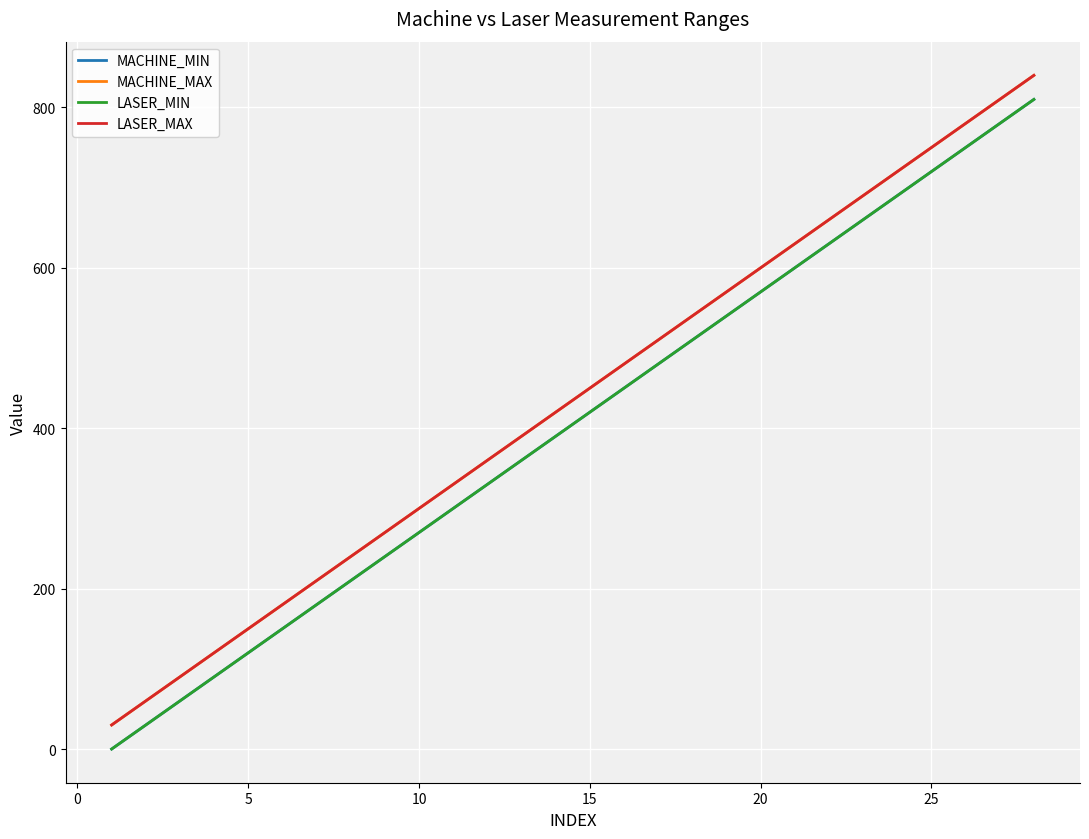

Is this an area chart (filled region under the line)?

No